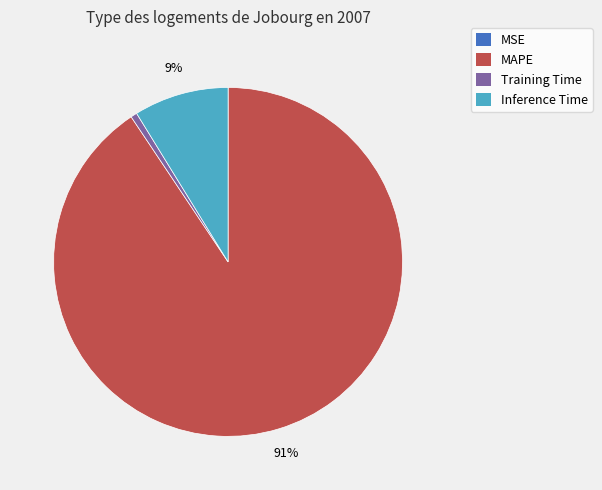

Does any single category account for the majority?

Yes